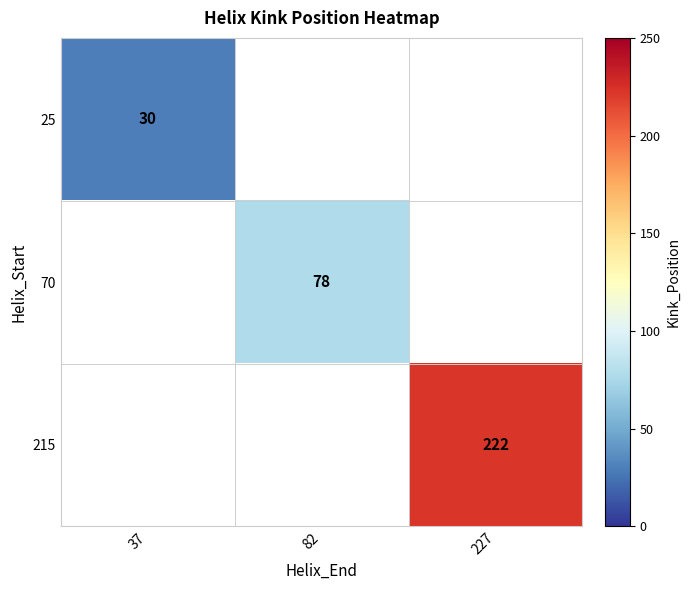

True or false: 25 has a value of 7 at 37.

False